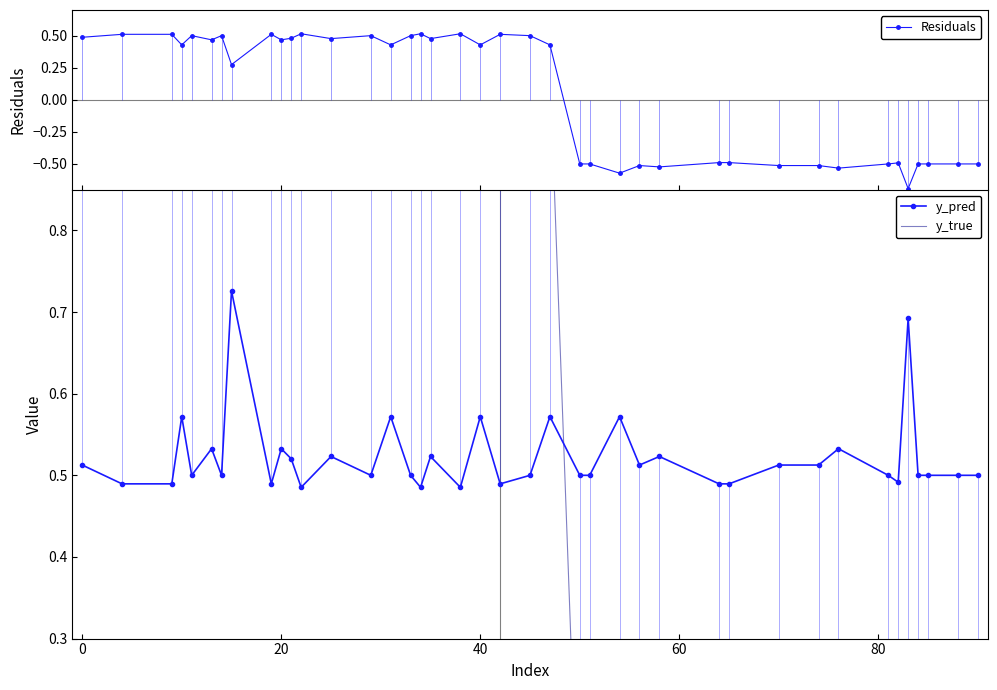

What is the maximum value shown in the chart?

1.0